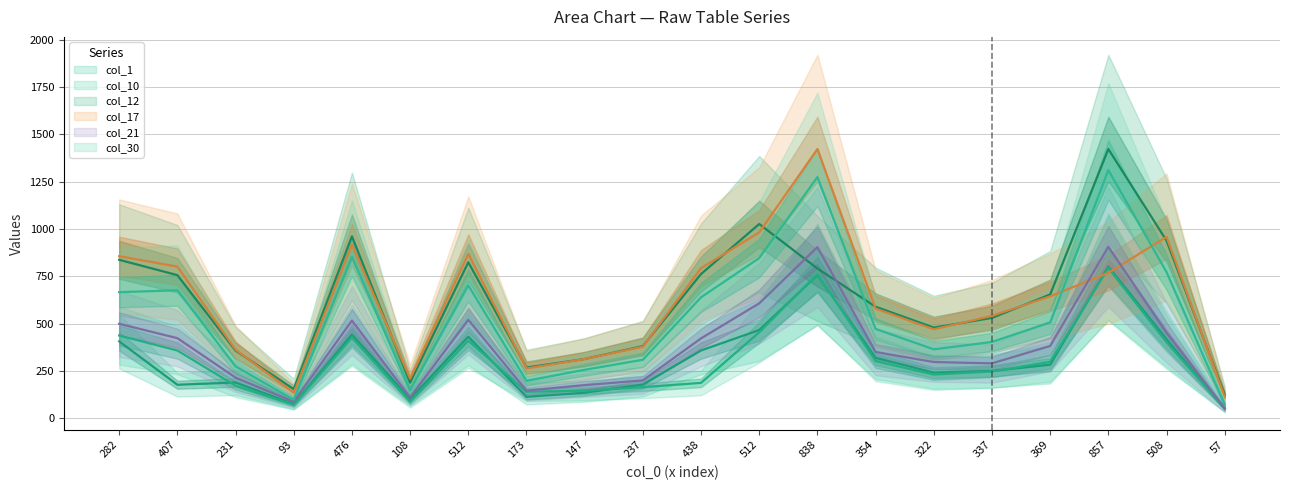

True or false: col_21 has a value of 514 at 322.

False